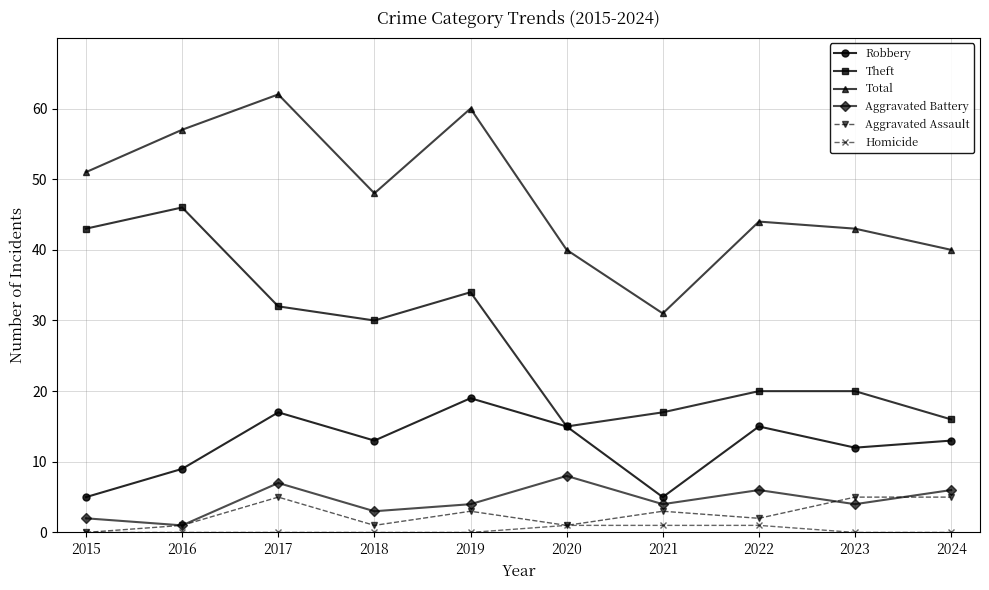

Reading right to left, extract all data points from this chart.

Robbery: 2024=13	2023=12	2022=15	2021=5	2020=15	2019=19	2018=13	2017=17	2016=9	2015=5
Theft: 2024=16	2023=20	2022=20	2021=17	2020=15	2019=34	2018=30	2017=32	2016=46	2015=43
Total: 2024=40	2023=43	2022=44	2021=31	2020=40	2019=60	2018=48	2017=62	2016=57	2015=51
Aggravated Battery: 2024=6	2023=4	2022=6	2021=4	2020=8	2019=4	2018=3	2017=7	2016=1	2015=2
Aggravated Assault: 2024=5	2023=5	2022=2	2021=3	2020=1	2019=3	2018=1	2017=5	2016=1	2015=0
Homicide: 2024=0	2023=0	2022=1	2021=1	2020=1	2019=0	2018=0	2017=0	2016=0	2015=0